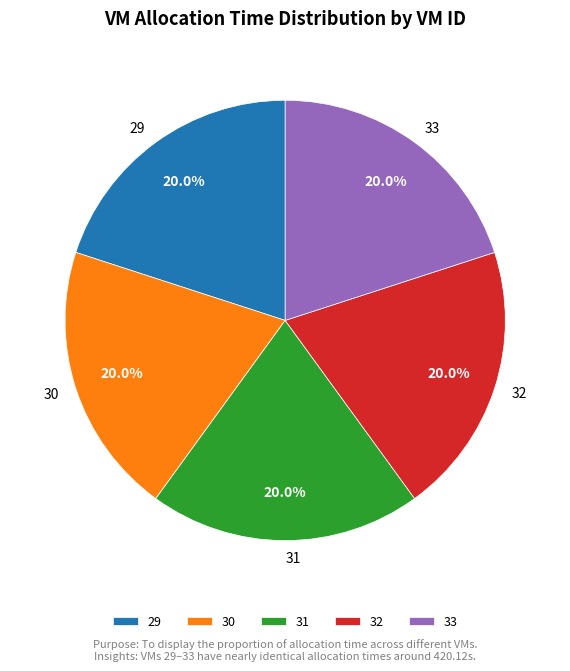

To the nearest percent, what is the average slice percentage?

20%